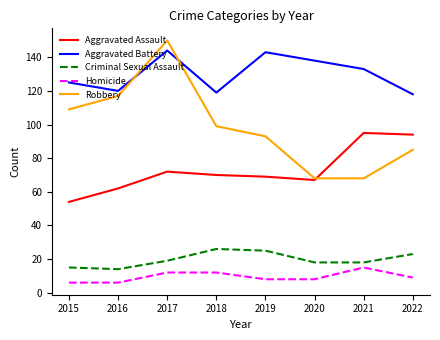

At 2017, list the series in order from largest to smallest.

Robbery, Aggravated Battery, Aggravated Assault, Criminal Sexual Assault, Homicide